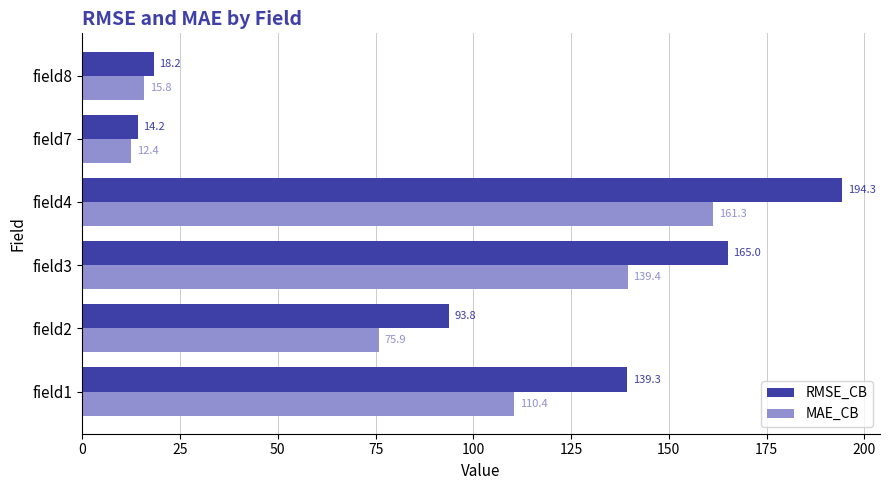

How many data points does each series have?

6